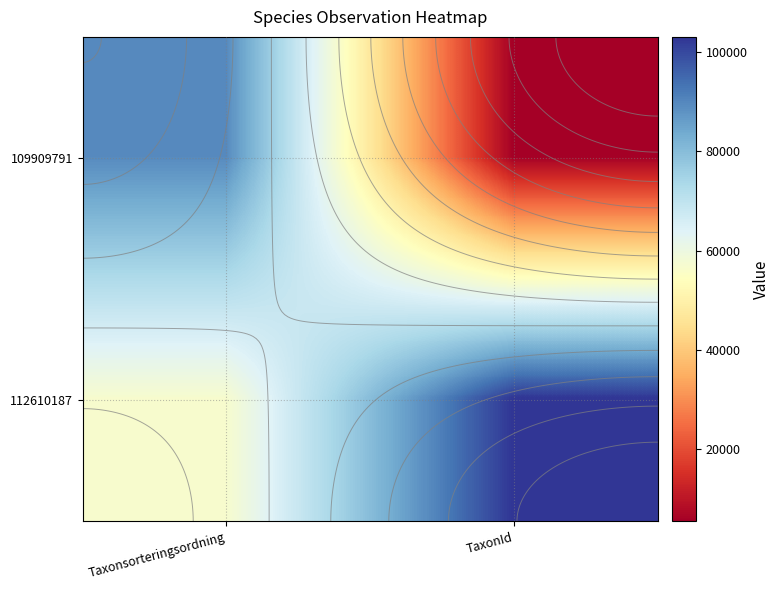

What is the difference between the highest and lowest values at Taxonsorteringsordning?

32626